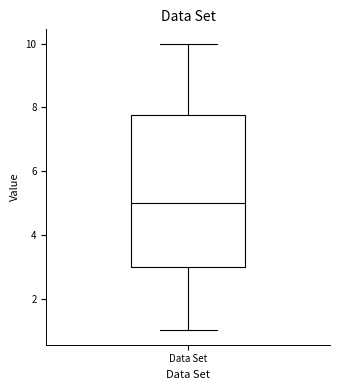

Transcribe this box plot: give where the median line is, the range the box spans, and where the two whiskers end, as read against the y-axis. The values are not printed on the chart, so give them approximately, as read against the axis.

median 5.0, box 3.0 to 7.8, whiskers 1.0 to 10.0